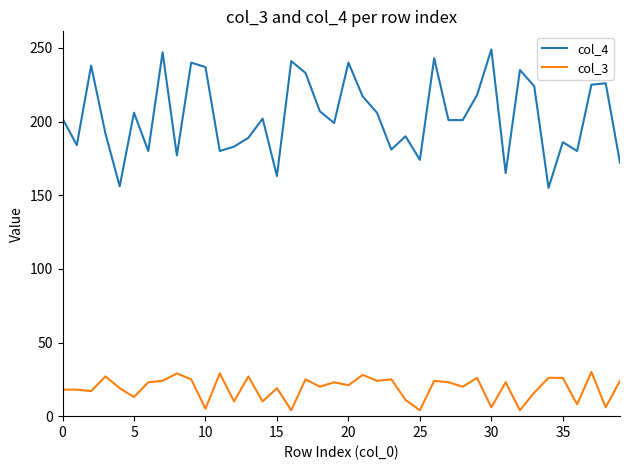

Is this an area chart (filled region under the line)?

No